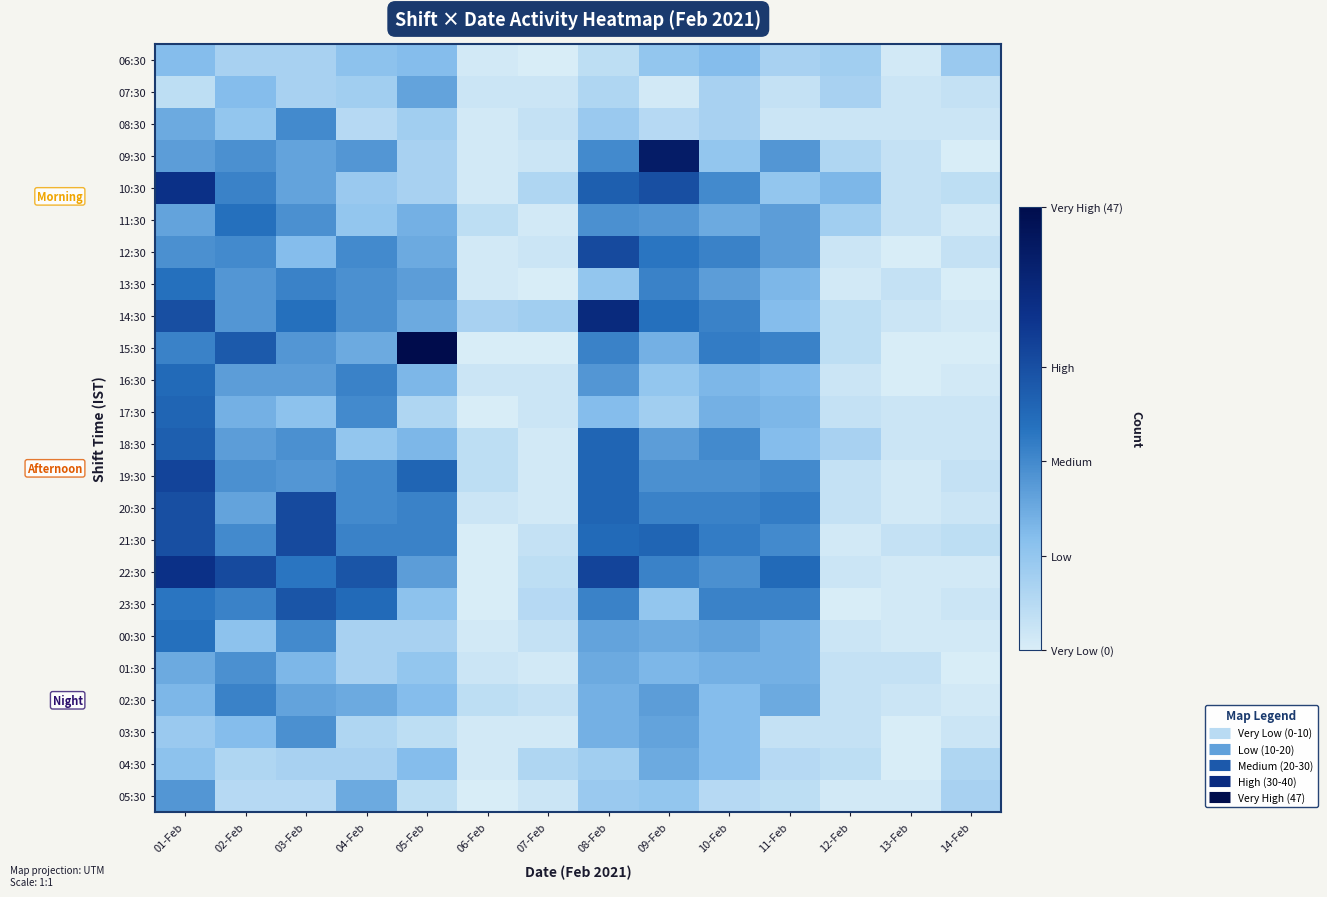

Between 09-Feb and 10-Feb, which is larger?

10-Feb